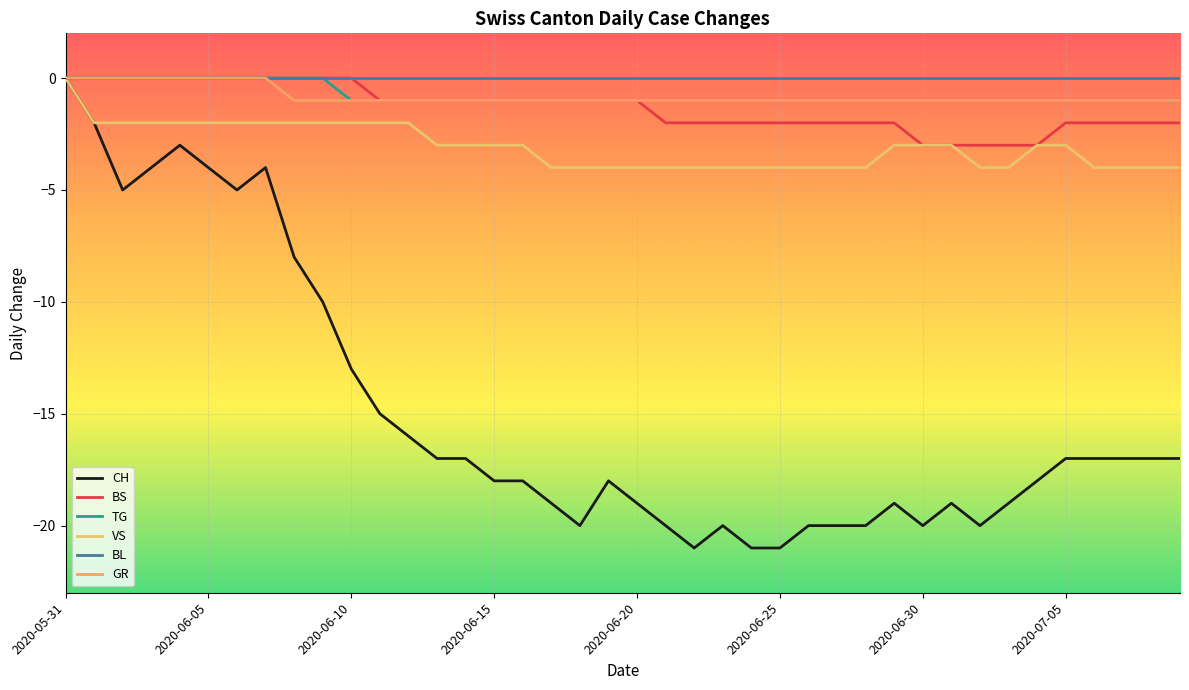

Which series has the widest spread of values?

CH